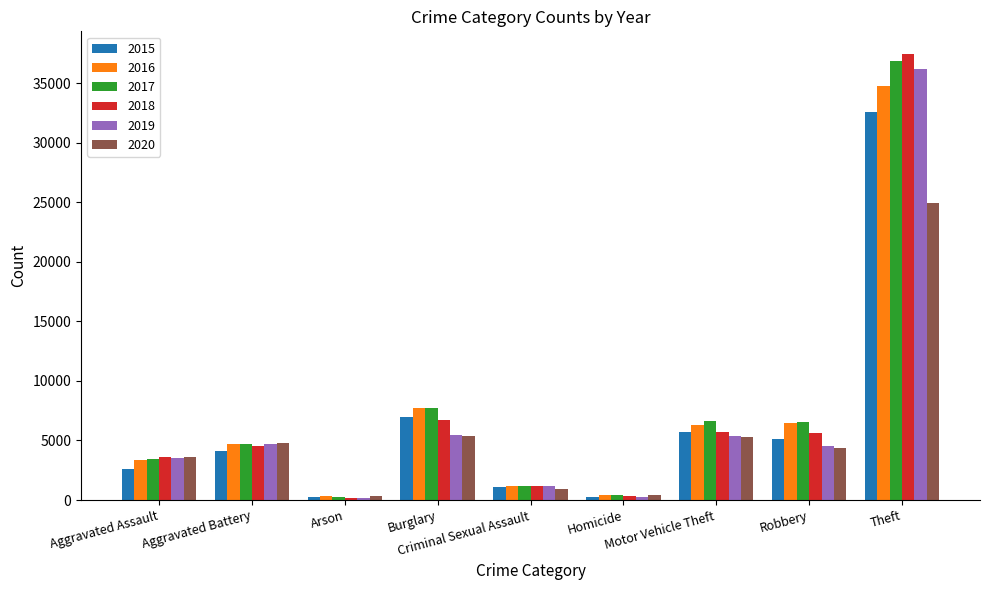

Rank the series by their maximum value, from lowest to highest.

2020, 2015, 2016, 2019, 2017, 2018